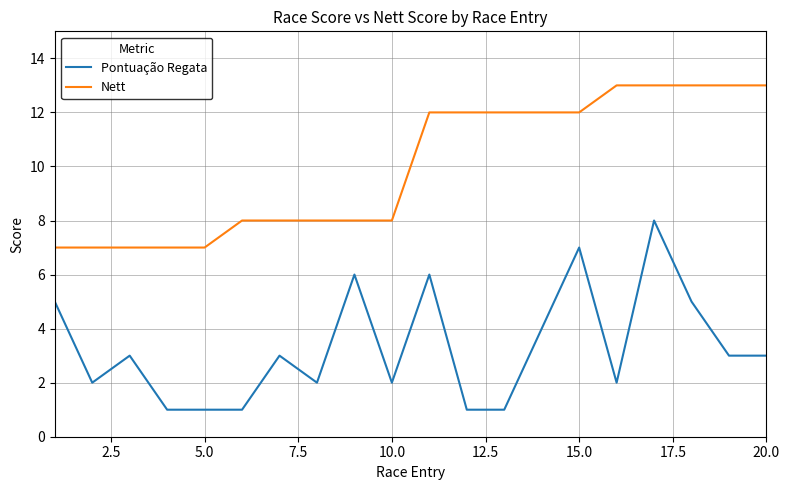

What is the average value of the Pontuação Regata series?

3